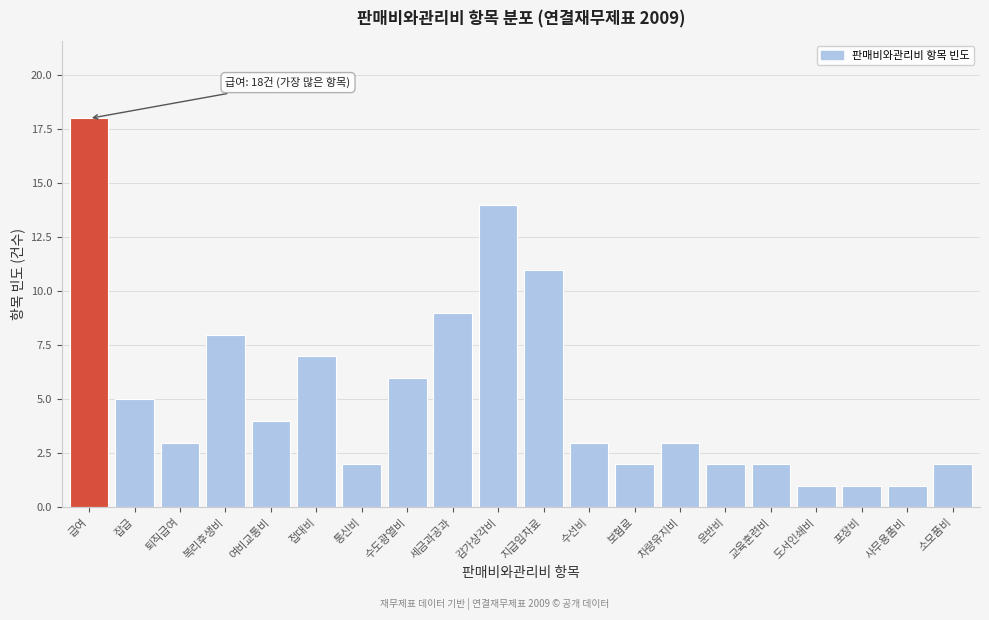

Reading right to left, extract all data points from this chart.

소모품비=2	사무용품비=1	포장비=1	도서인쇄비=1	교육훈련비=2	운반비=2	차량유지비=3	보험료=2	수선비=3	지급임차료=11	감가상각비=14	세금과공과=9	수도광열비=6	통신비=2	접대비=7	여비교통비=4	복리후생비=8	퇴직급여=3	잡급=5	급여=18